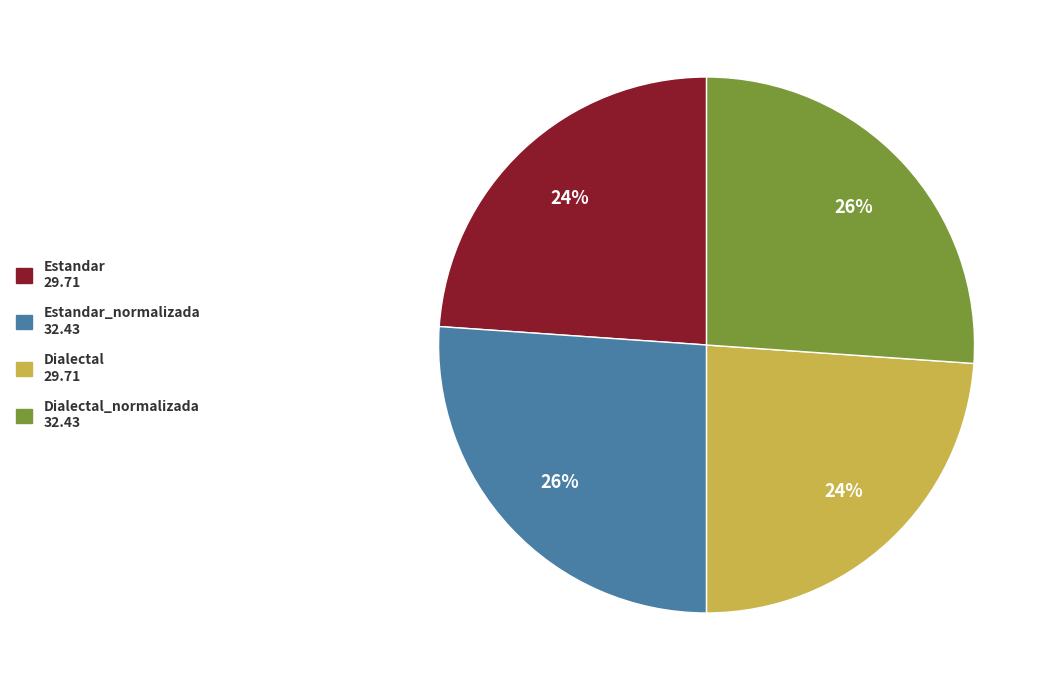

Is there a majority slice in this chart?

No